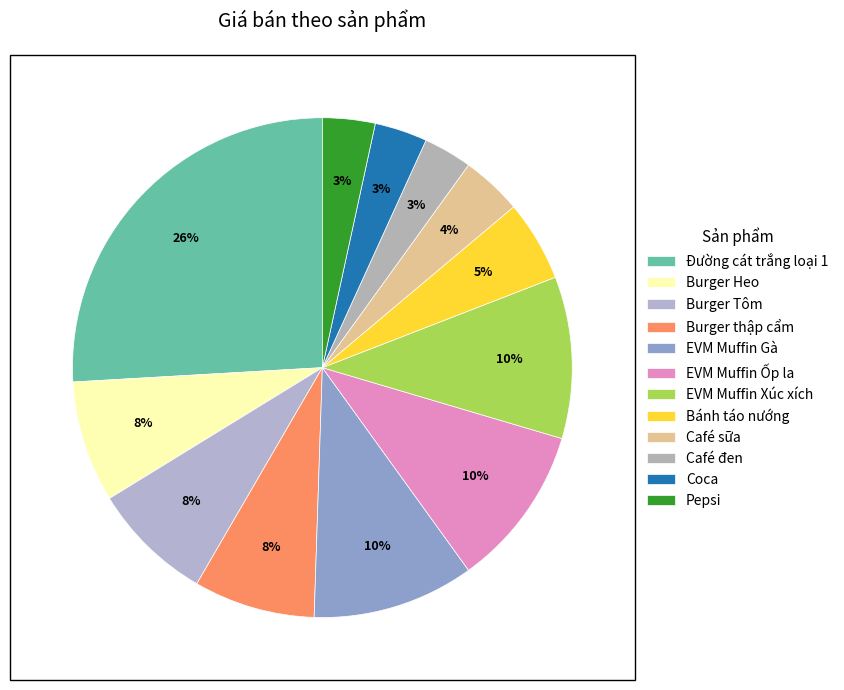

Is it true that EVM Muffin Gà is 10% of the pie?

True